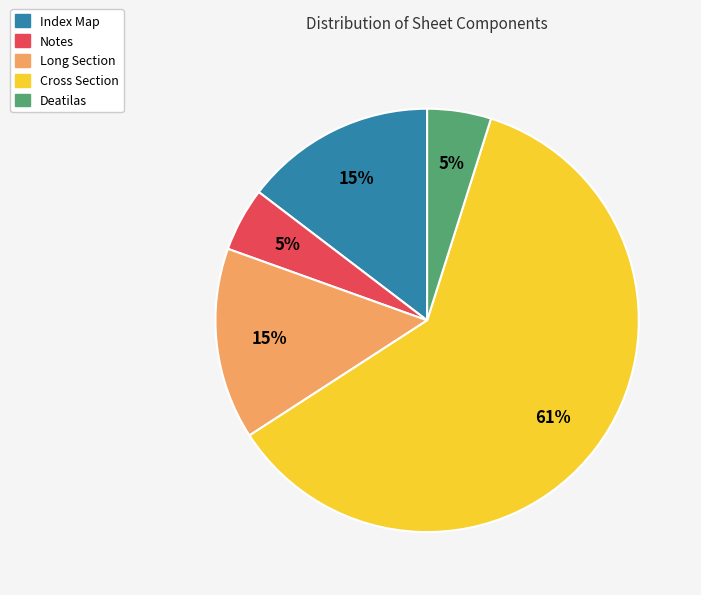

To the nearest percent, what portion does Index Map represent?

15%